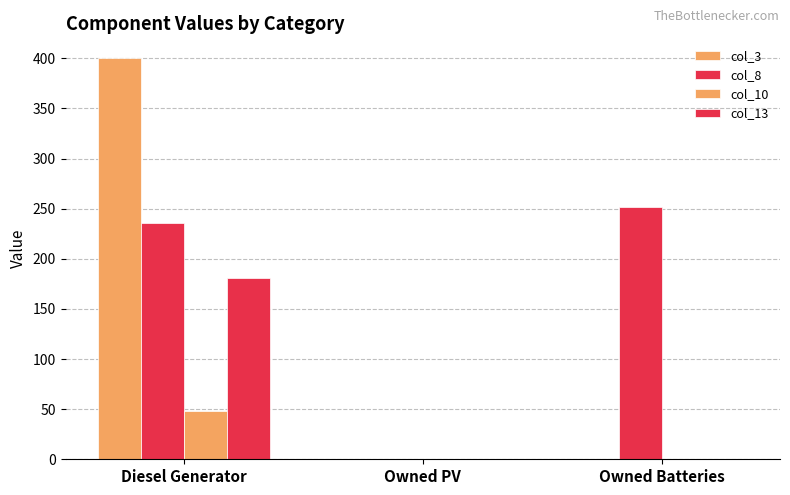

Which label corresponds to the smallest value in the chart?

Owned PV